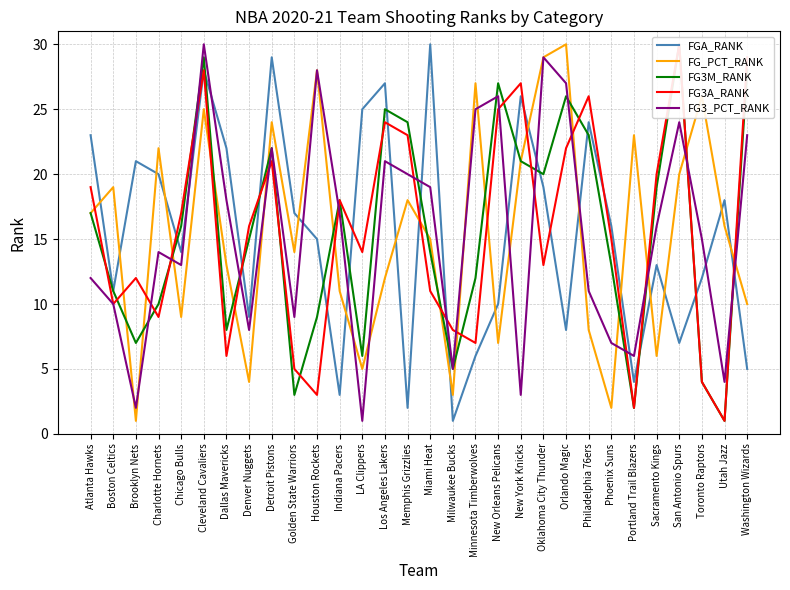

At New Orleans Pelicans, list the series in order from largest to smallest.

FG3M_RANK, FG3_PCT_RANK, FG3A_RANK, FGA_RANK, FG_PCT_RANK